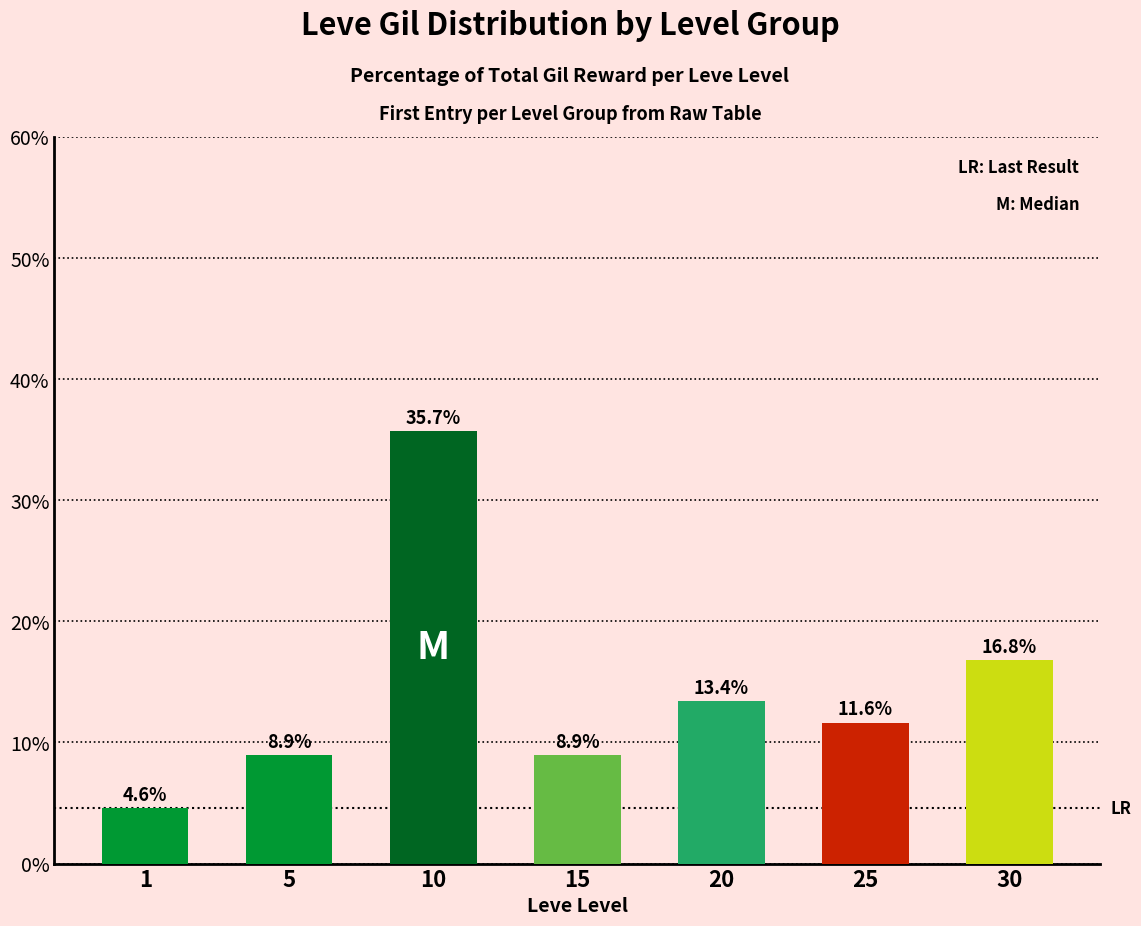

Is it true that the value at 10 is 35.7?

True